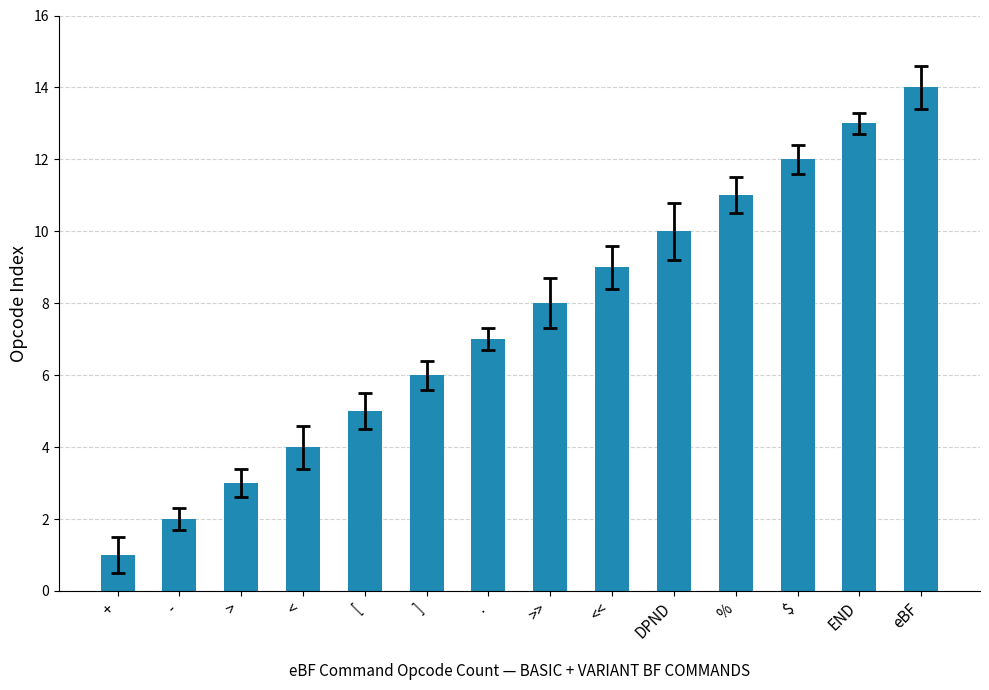

Are the bars grouped side by side (vs. stacked)?

No